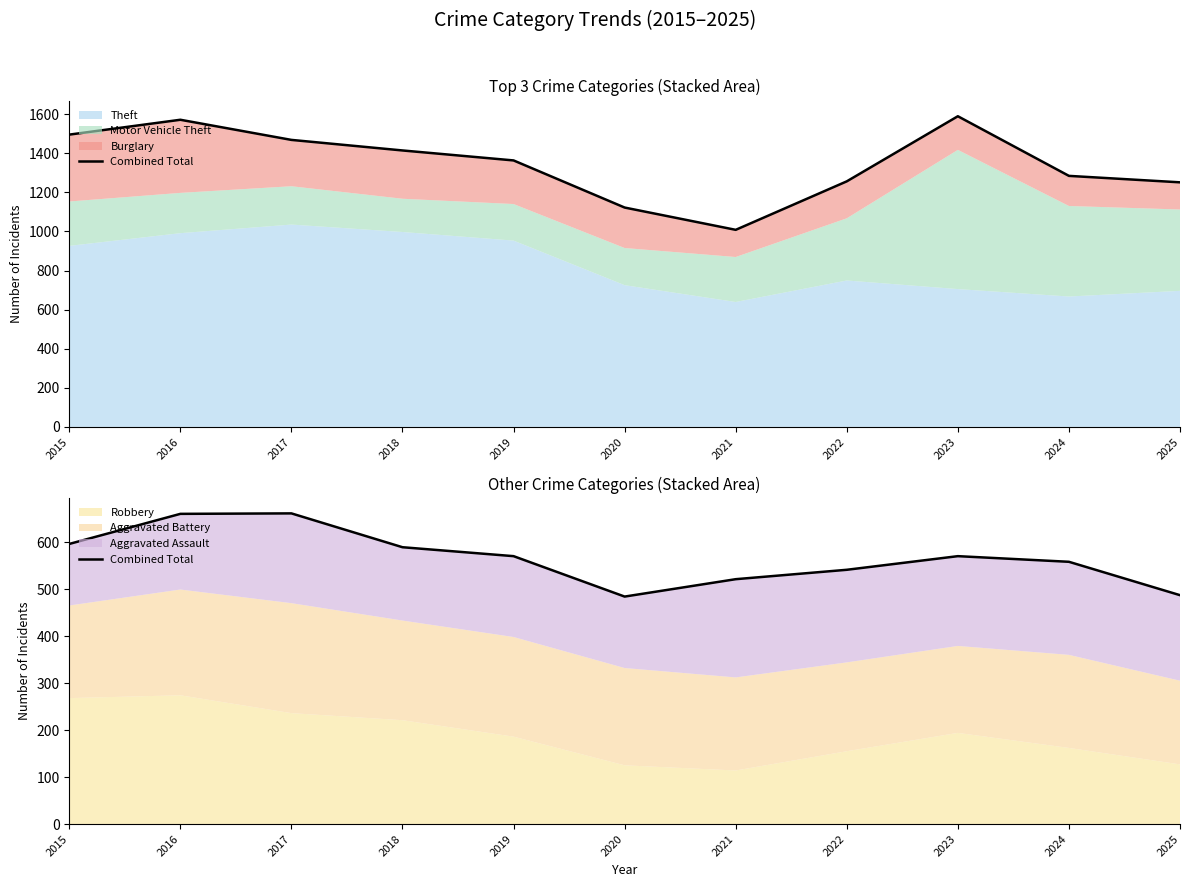

Where is the first local minimum?

2020